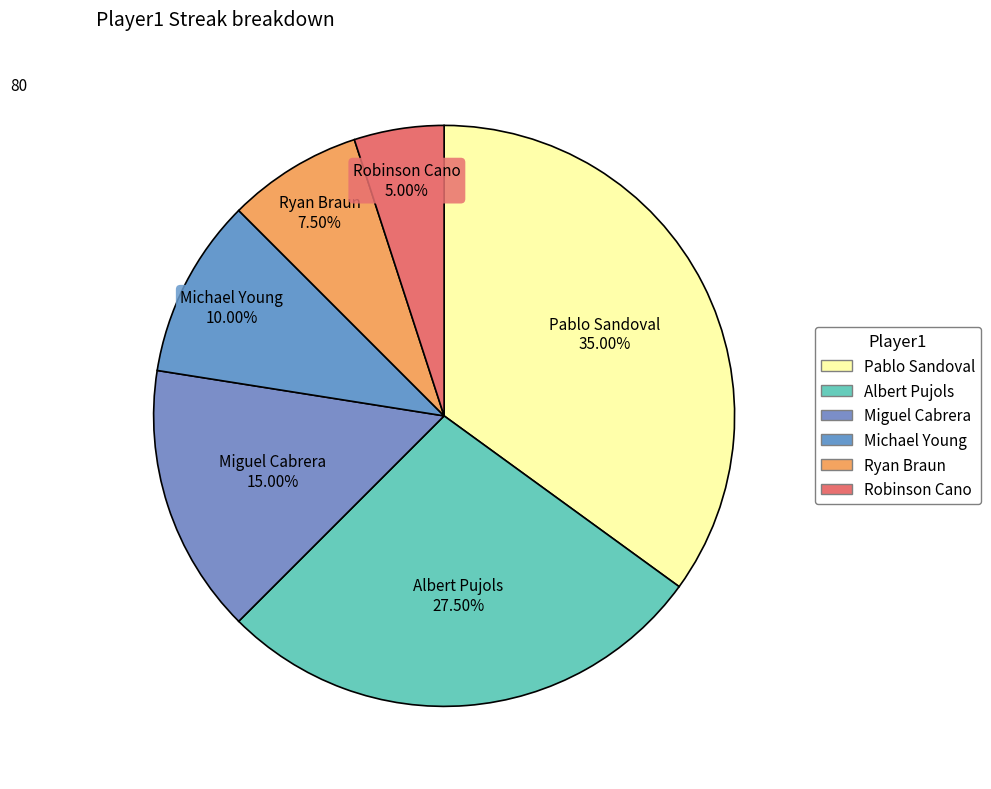

Count the number of slices in the pie.

6